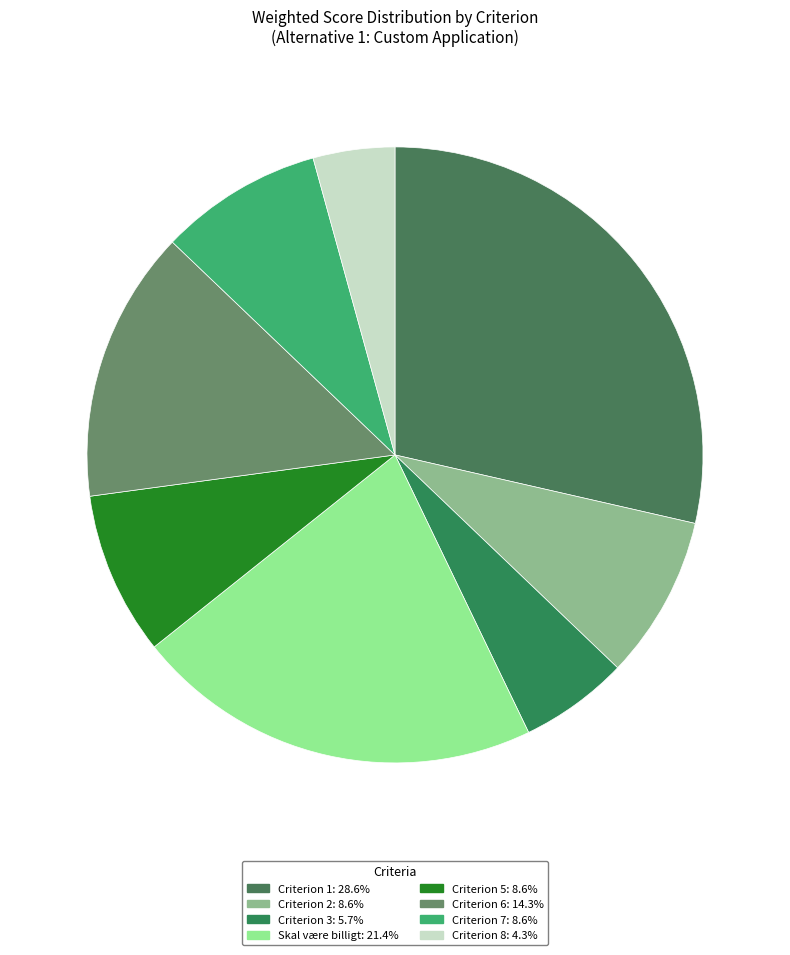

How many slices are in this pie chart?

8